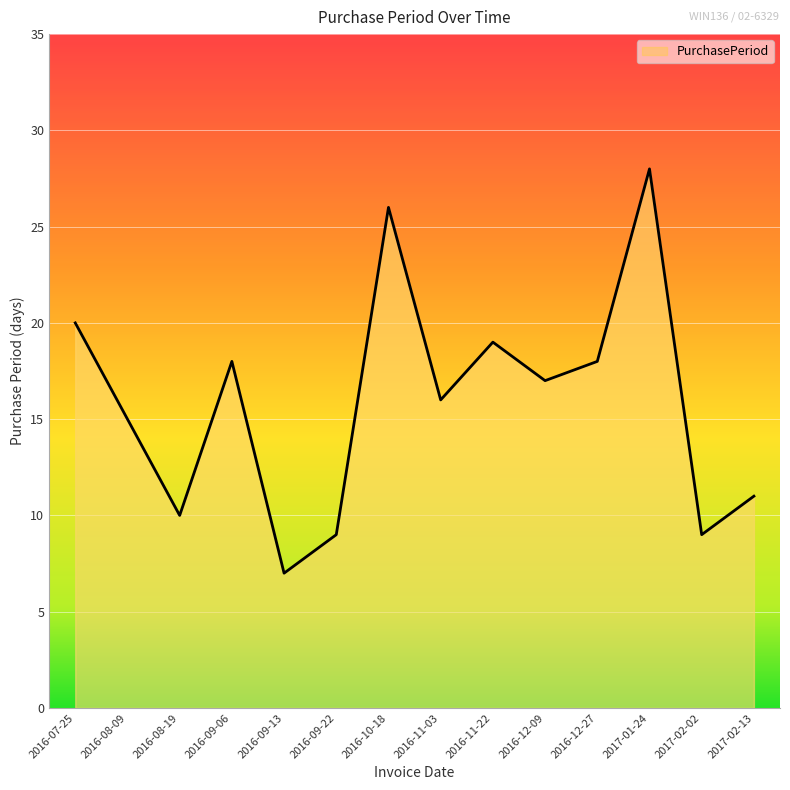

What is the difference between the values at 2016-09-06 and 2016-09-13?

11